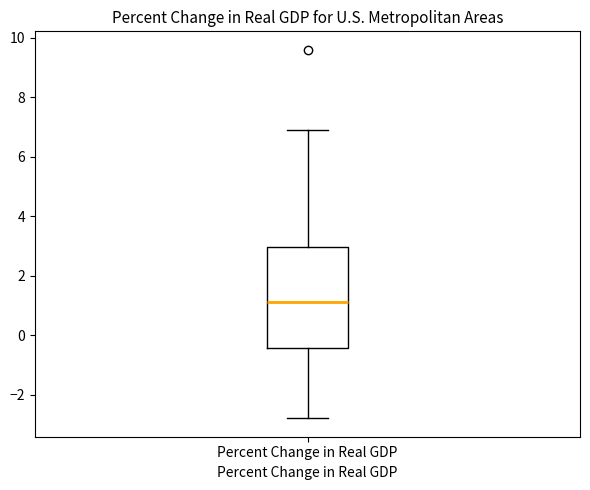

Read this box plot against the y-axis: the position of the median line, the range covered by the box, and the ends of both whiskers. The values are not printed on the chart, so give them approximately, as read against the axis.

median 1.2, box -0.4 to 3.0, whiskers -2.8 to 7.0